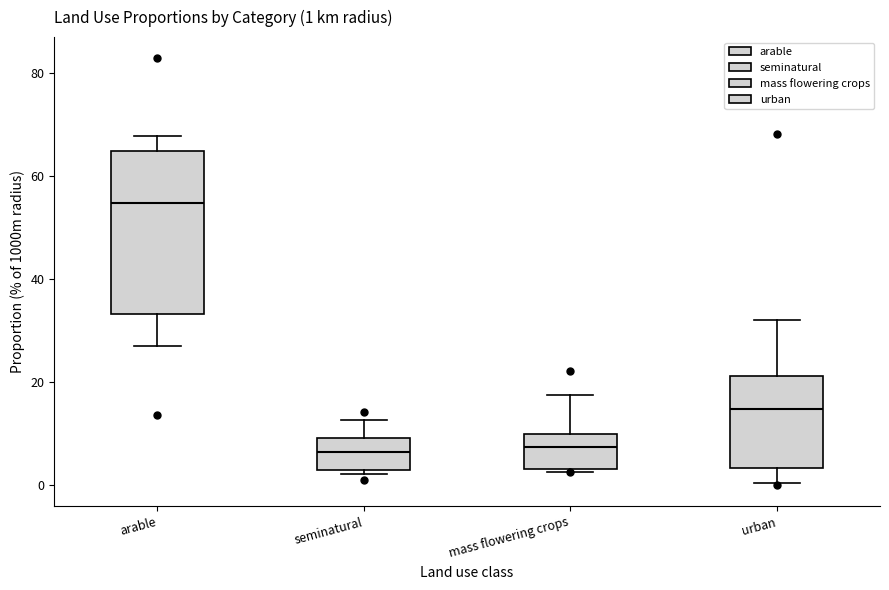

Which box has the highest median line?

arable